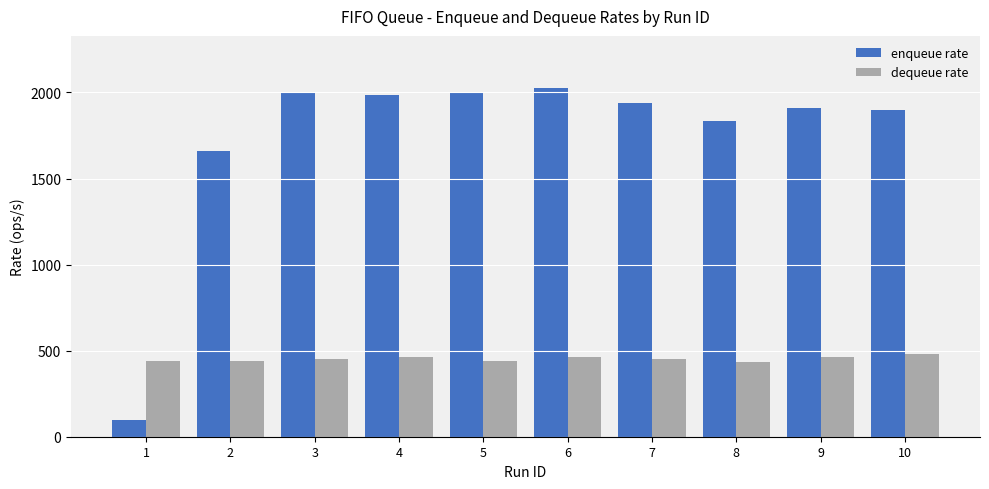

Is the value of dequeue rate at 3 greater than the value of enqueue rate at 1?

Yes